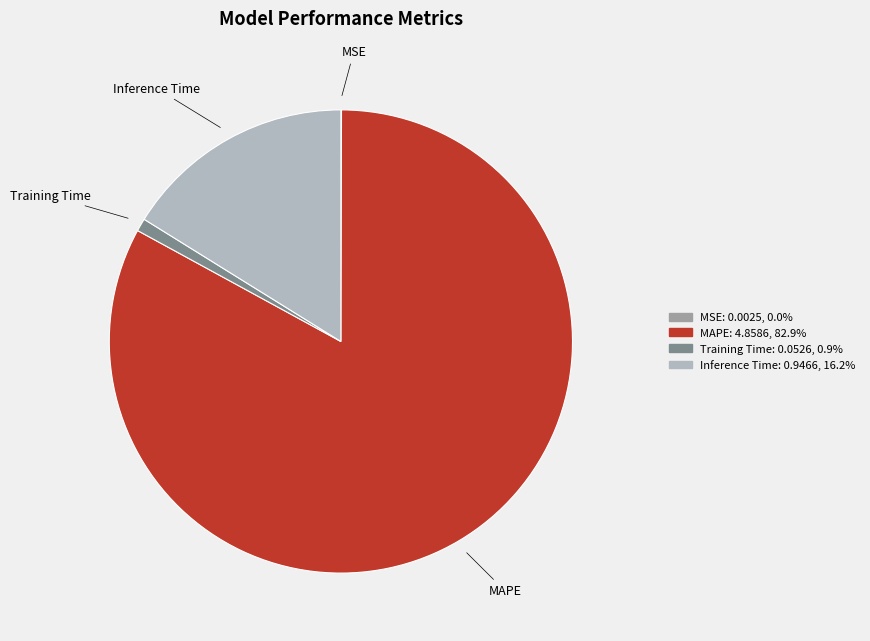

Combined, do Training Time and MAPE account for over 50%?

Yes